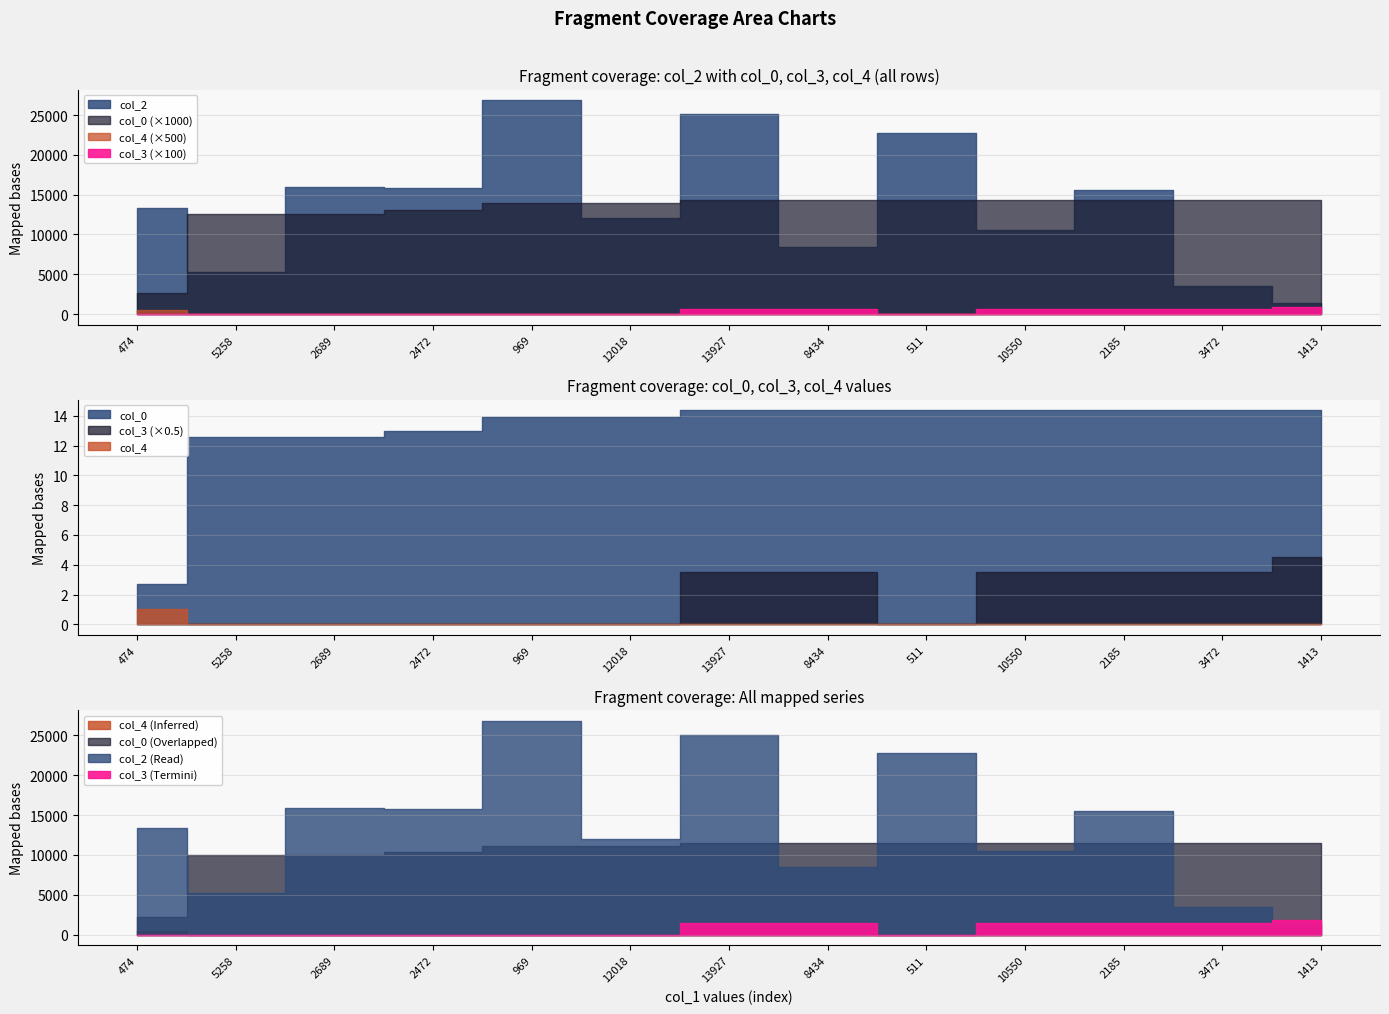

True or false: col_4 has more than 2 interior local peaks.

False